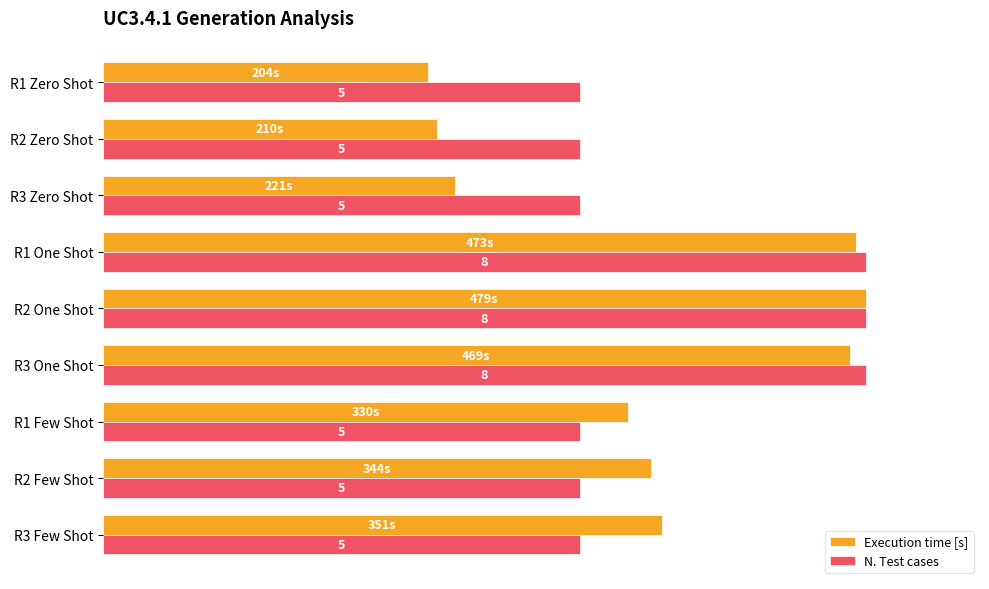

What are all the series names shown in the legend?

Execution time [s], N. Test cases